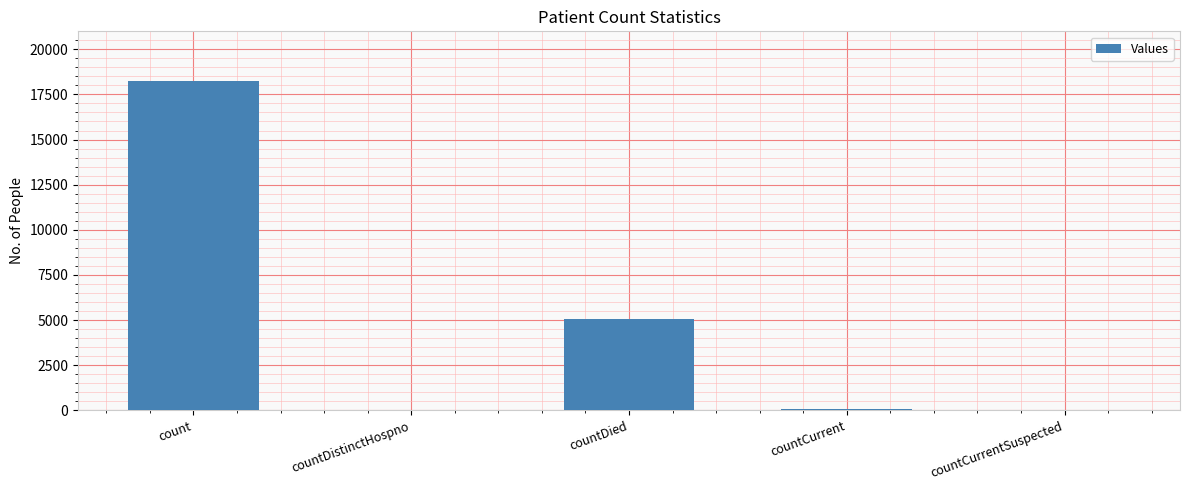

What is the greatest value displayed?

18254